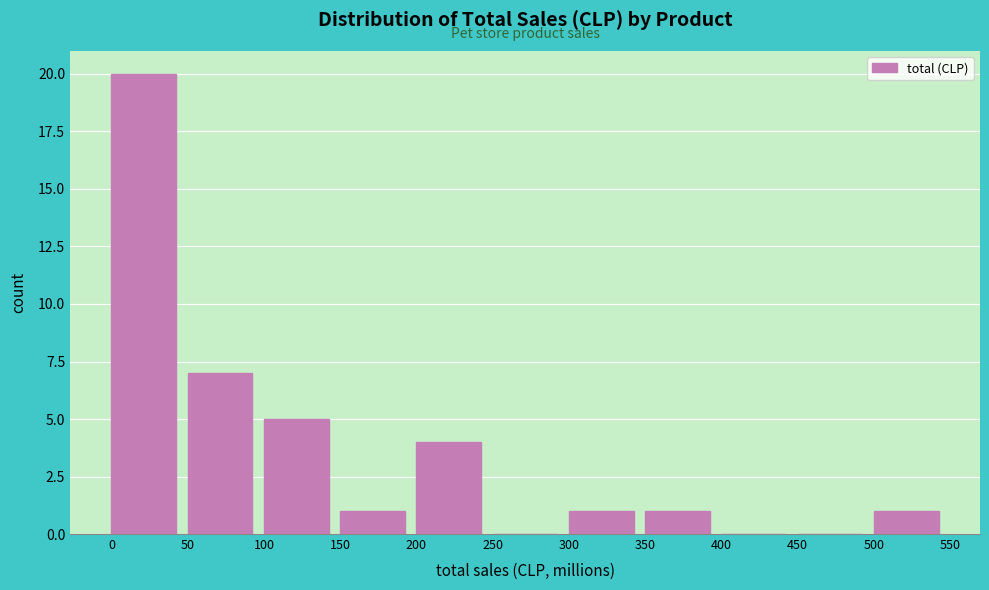

Reading right to left, extract all data points from this chart.

500=1	450=0	400=0	350=1	300=1	250=0	200=4	150=1	100=5	50=7	0=20